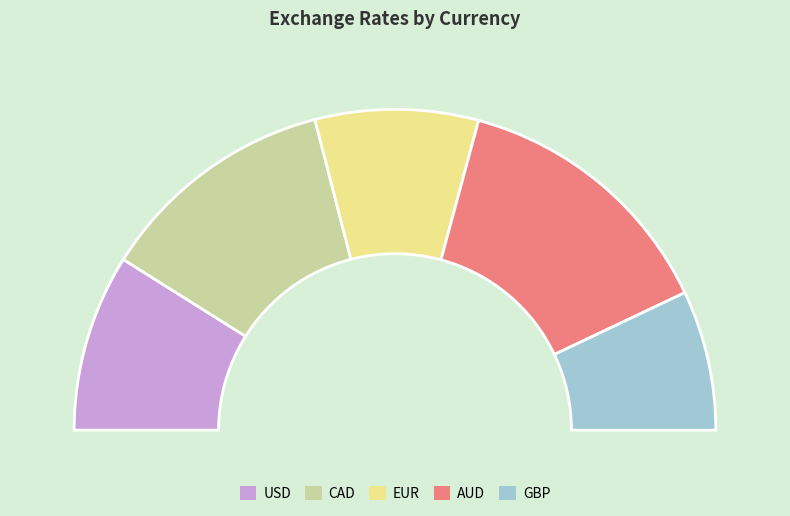

To the nearest percent, what is the average slice percentage?

20%